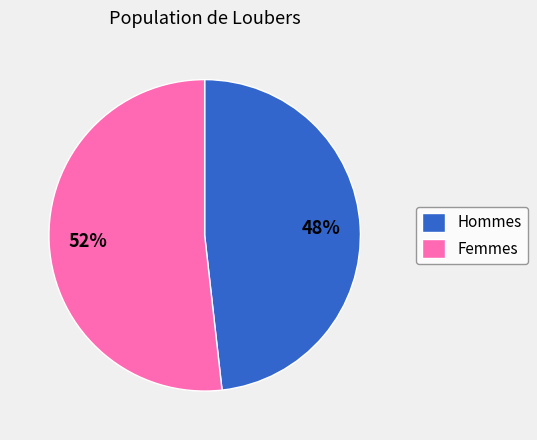

To the nearest percent, what percentage of the pie is Femmes?

52%